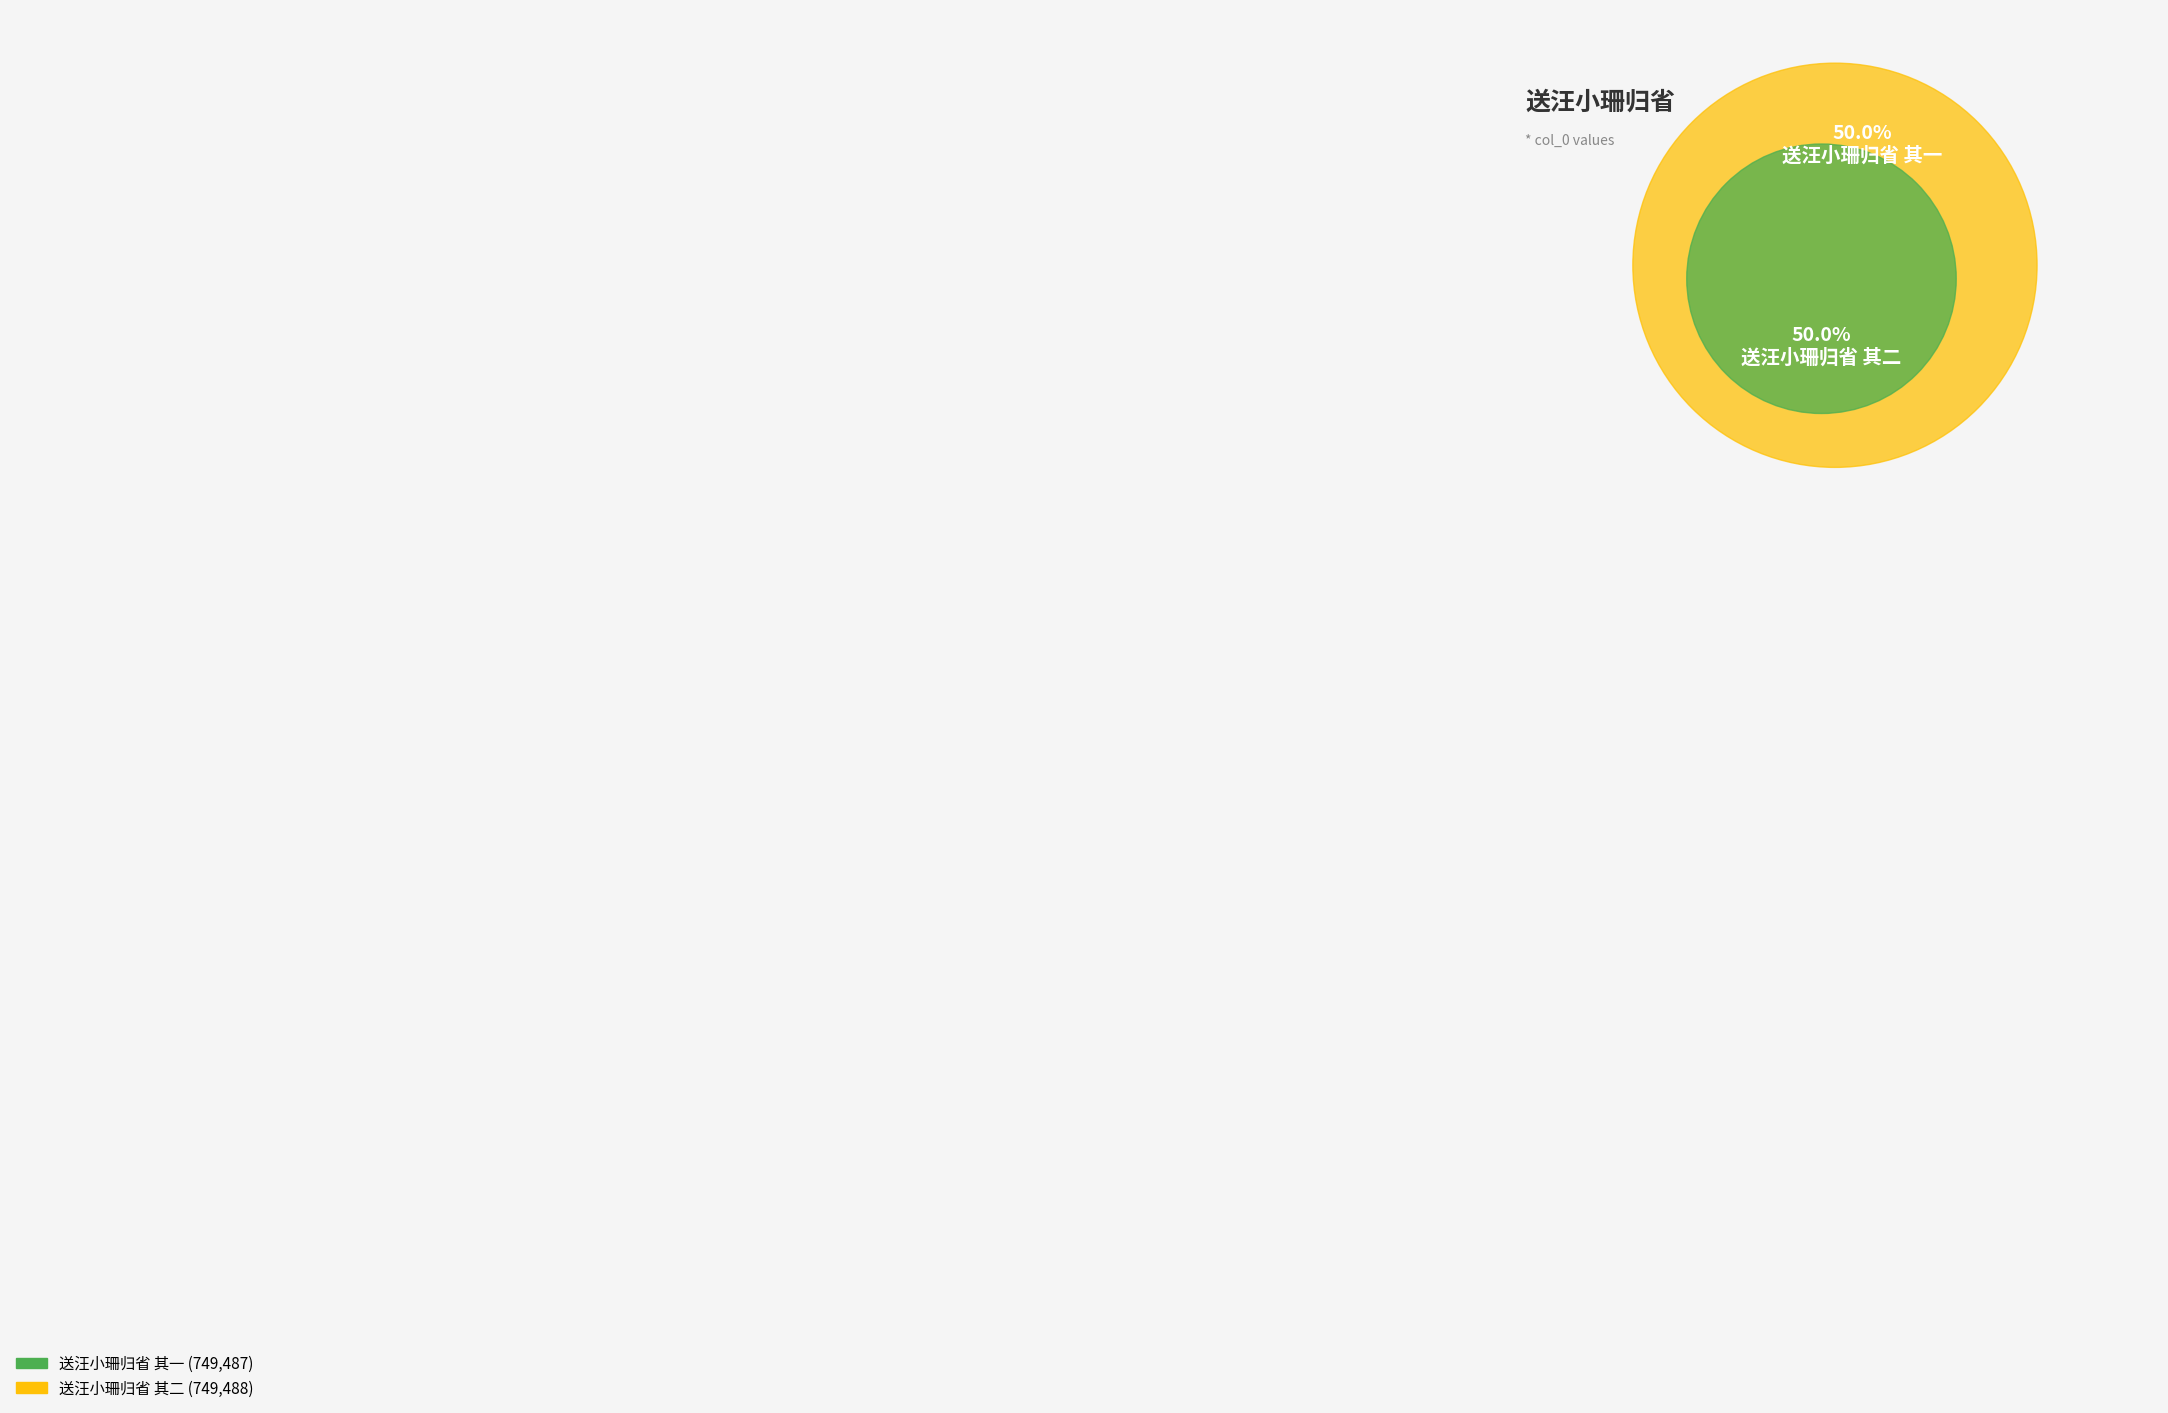

How many slices are in this pie chart?

2